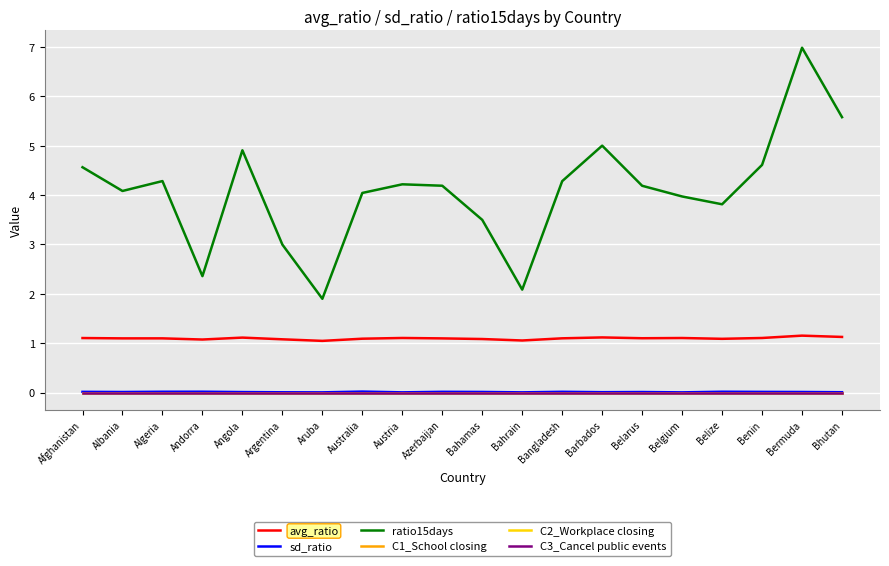

Which series has the widest spread of values?

ratio15days